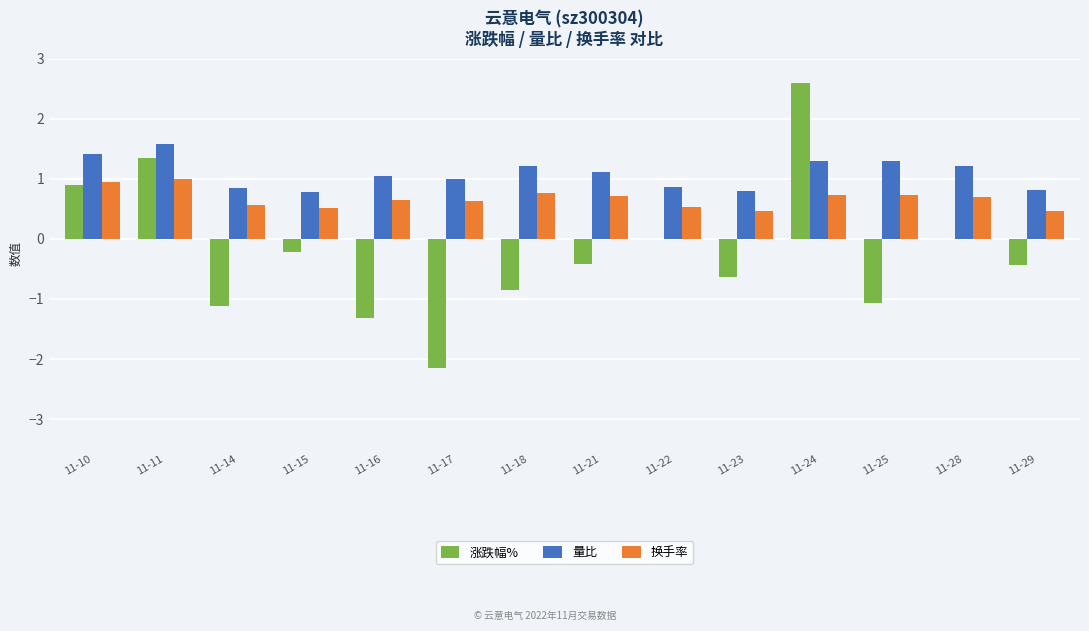

Is it true that 量比 equals 1.0 at 11-16?

True